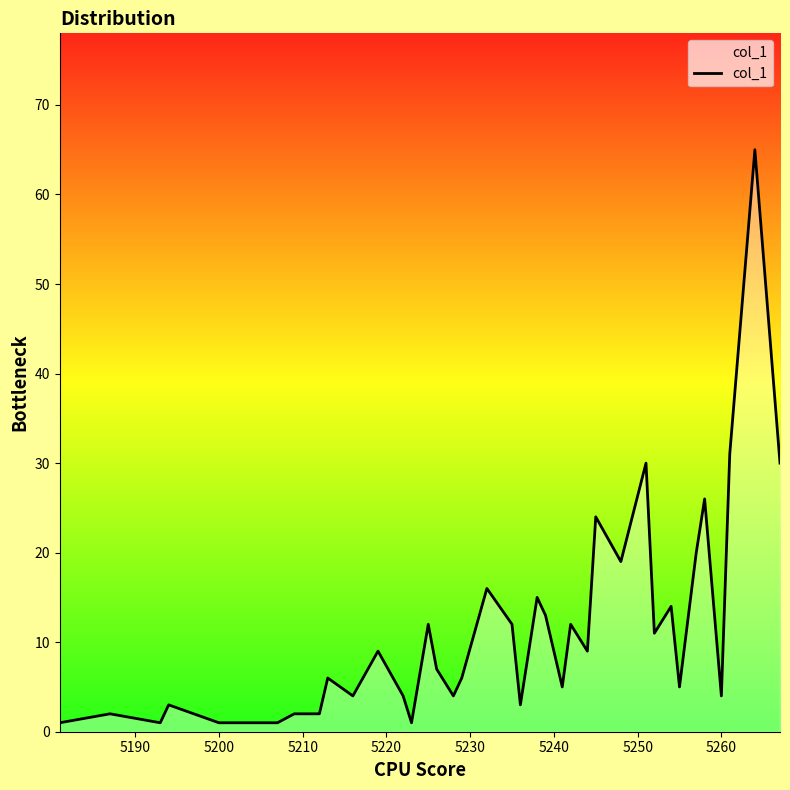

What is the maximum value shown in the chart?

65